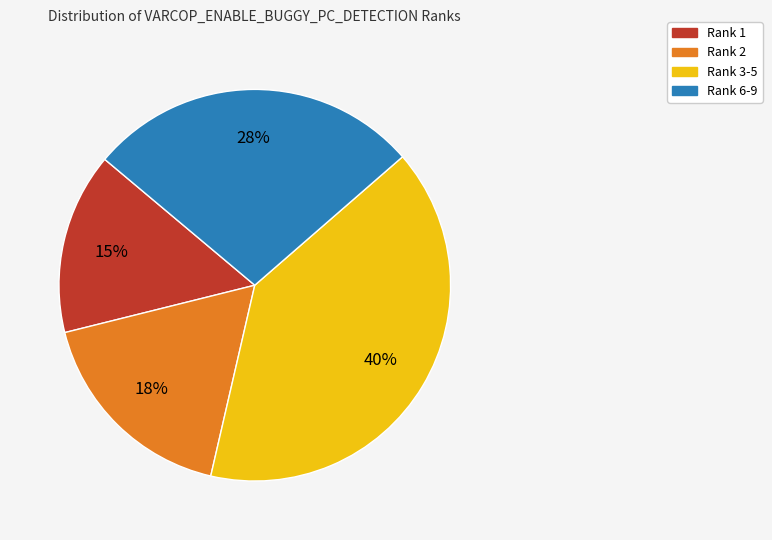

Is the sum of Rank 1 and Rank 6-9 greater than half?

No